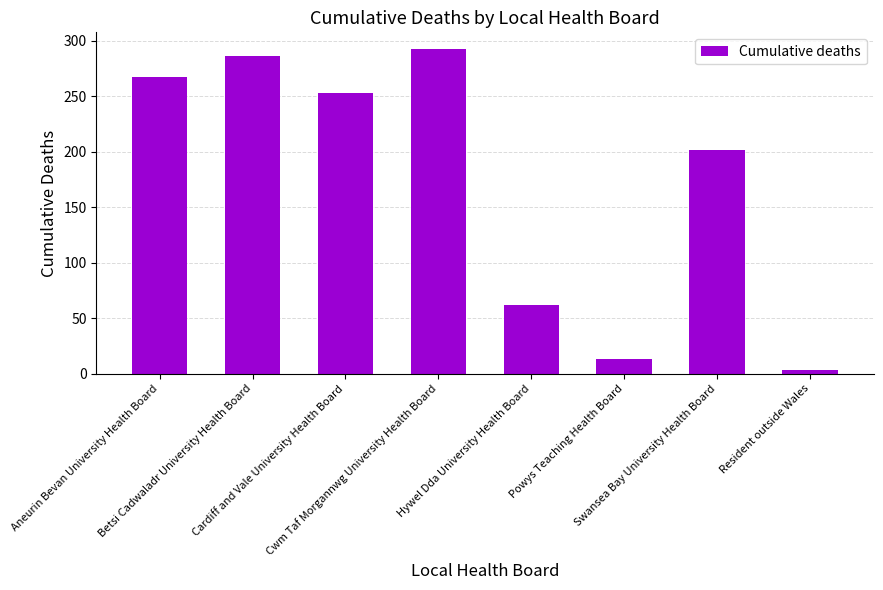

What is the change in value from Cwm Taf Morgannwg University Health Board to Powys Teaching Health Board?

-280